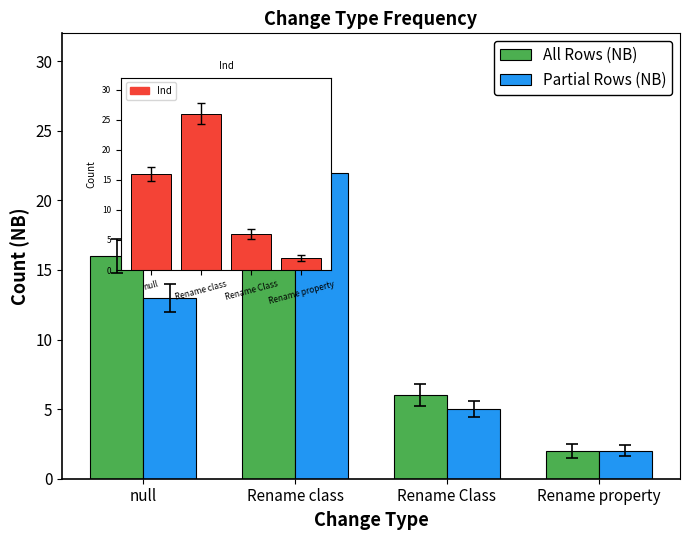

Which series has the largest range (max minus min)?

All Rows (NB)